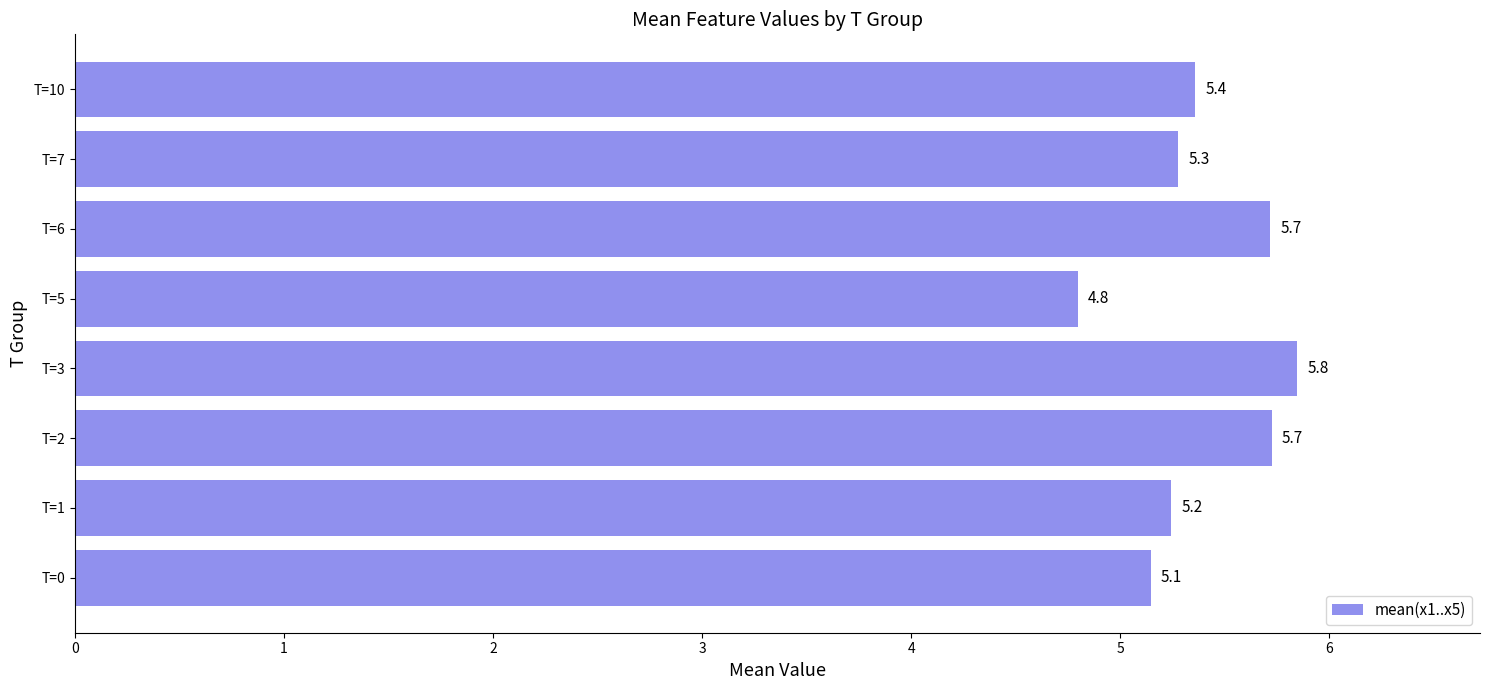

Which label corresponds to the smallest value in the chart?

T=5